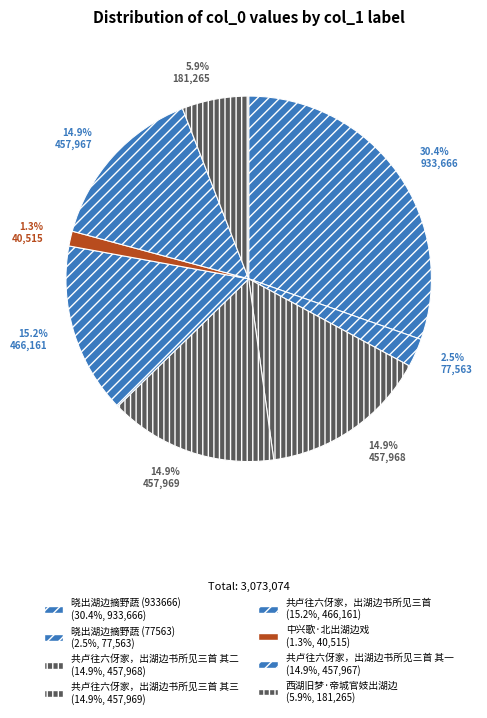

How many slices are in this pie chart?

8